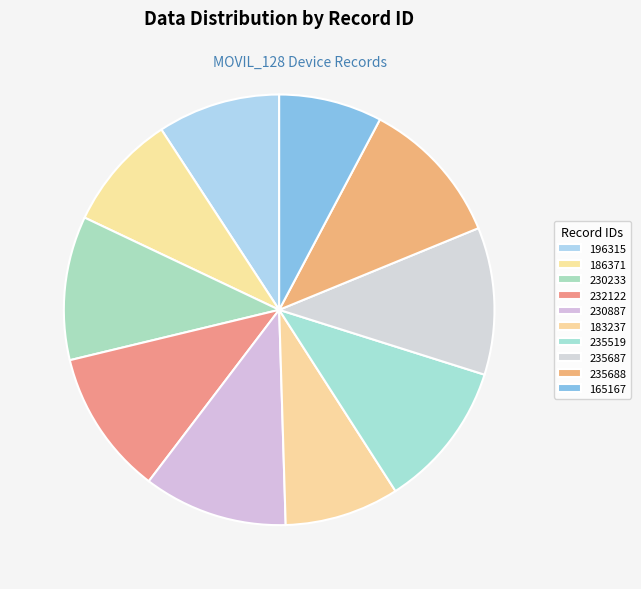

Which category has the biggest portion of the pie?

235688